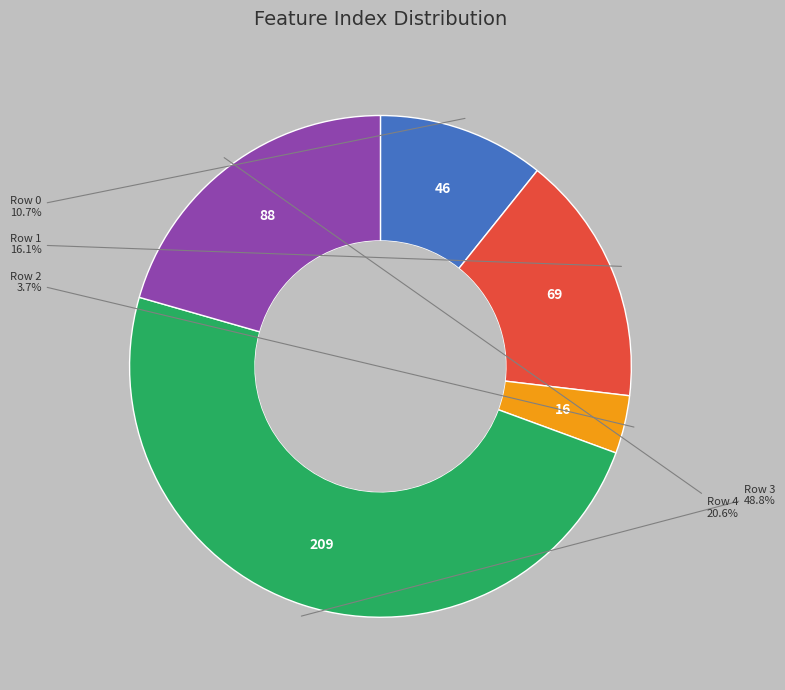

Is there a majority slice in this chart?

No